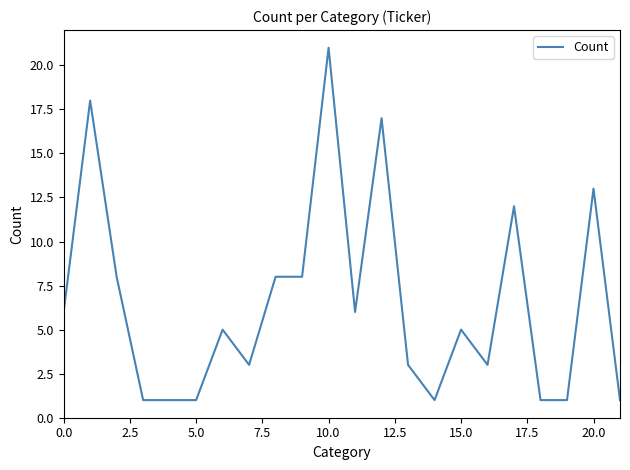

What is the maximum value shown in the chart?

21